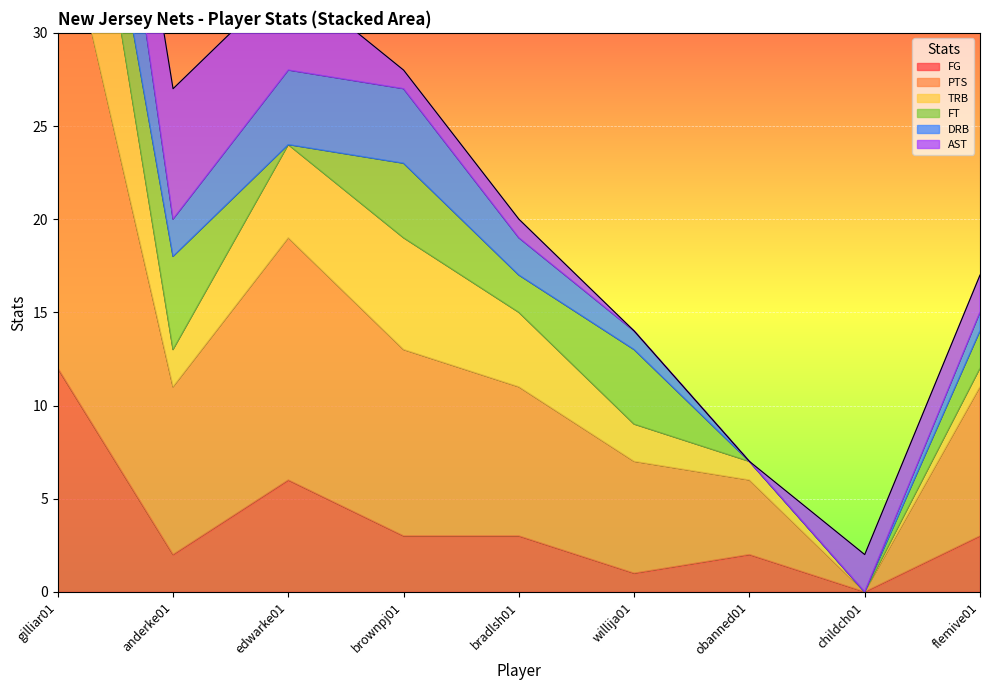

Is it true that FG equals 5 at childch01?

False